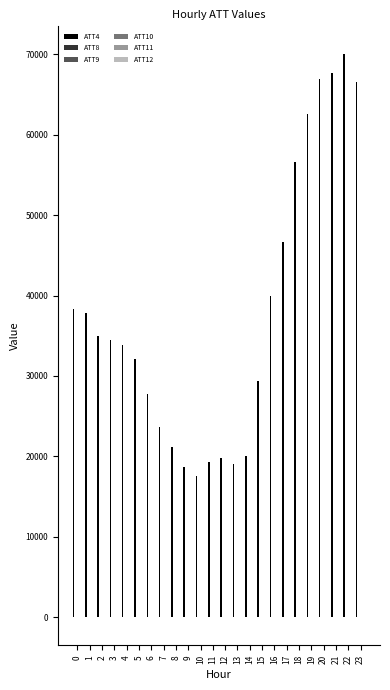

Between 9 and 20, which series saw the biggest shift?

ATT4